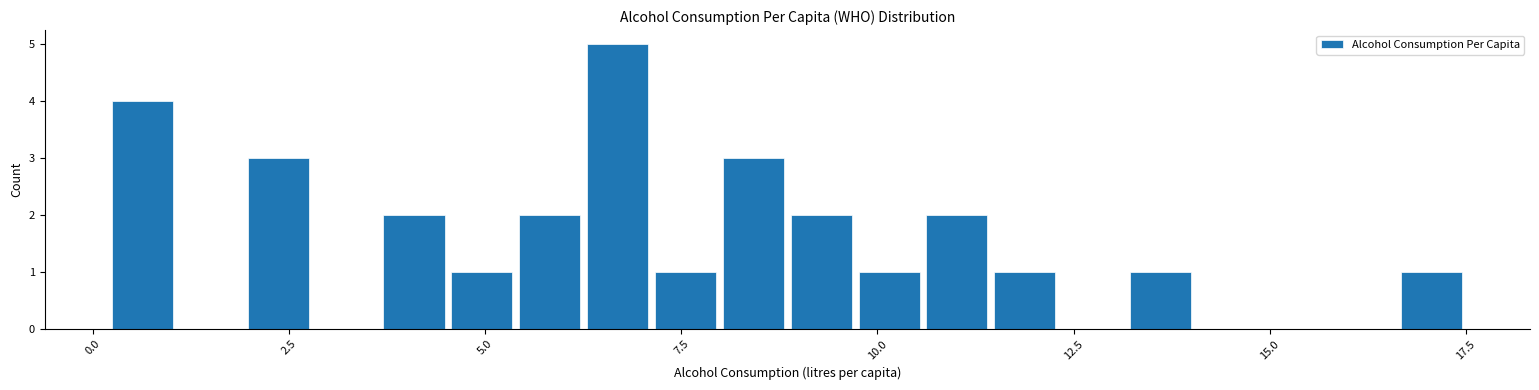

Around what value on the x-axis is the tallest bar? Give the approximate position of its centre, as read against the axis.

6.5